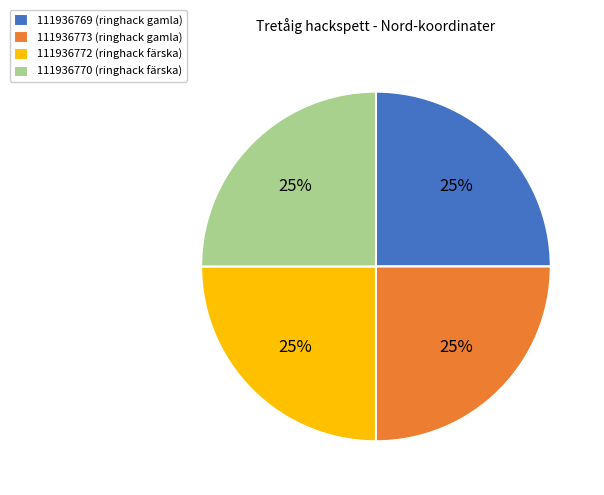

What percentage is the 111936773 slice, to the nearest percent?

25%